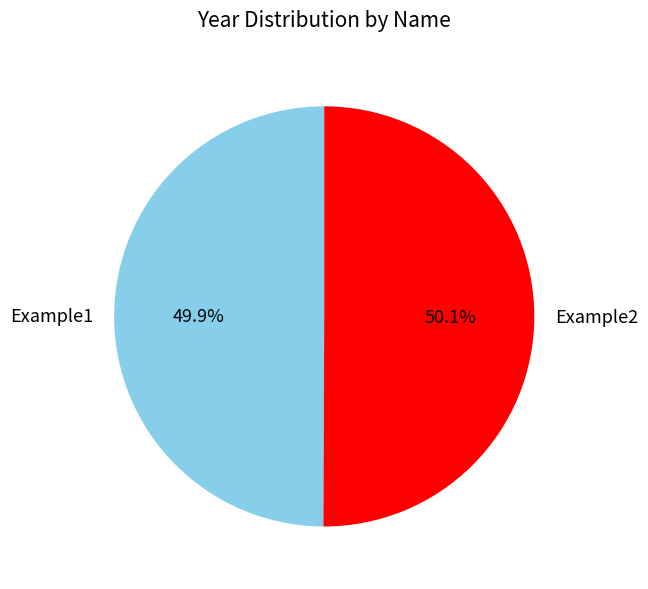

How many segments does this pie chart have?

2